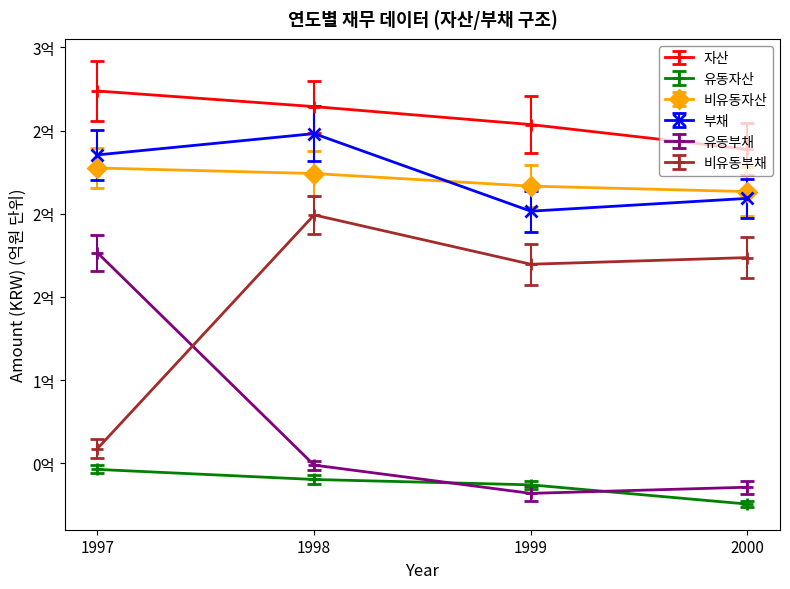

Is it true that 비유동자산 equals 213335812 at 2000?

True